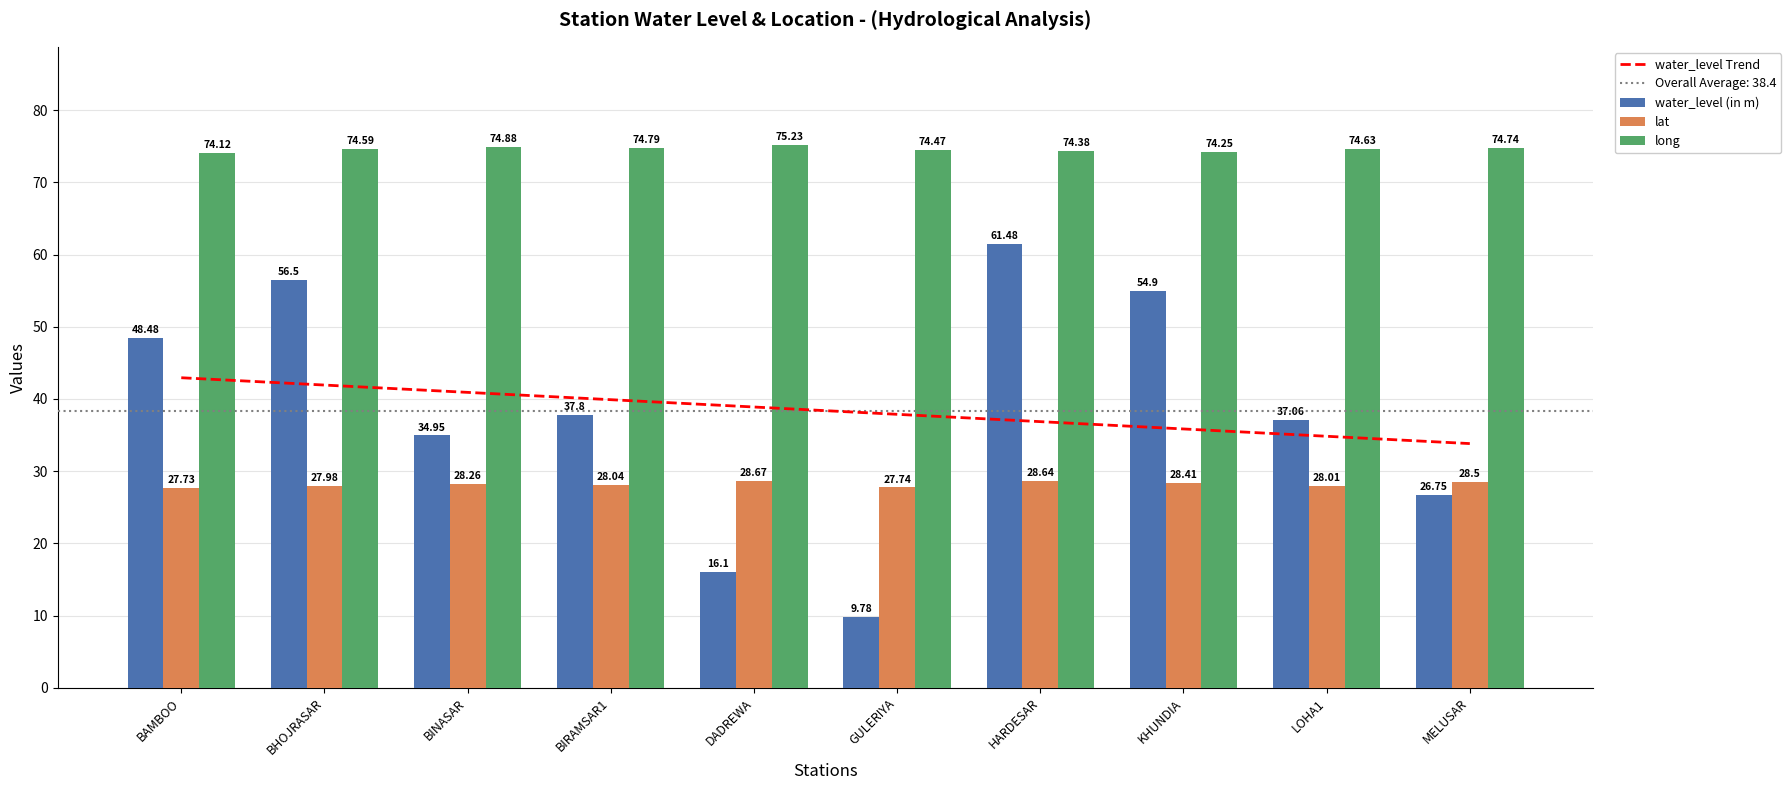

What is the difference between the highest and lowest values at BHOJRASAR?

46.6